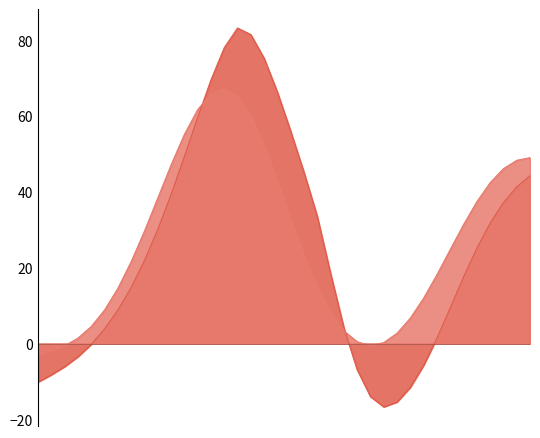

What is the smallest value displayed?

-16.7